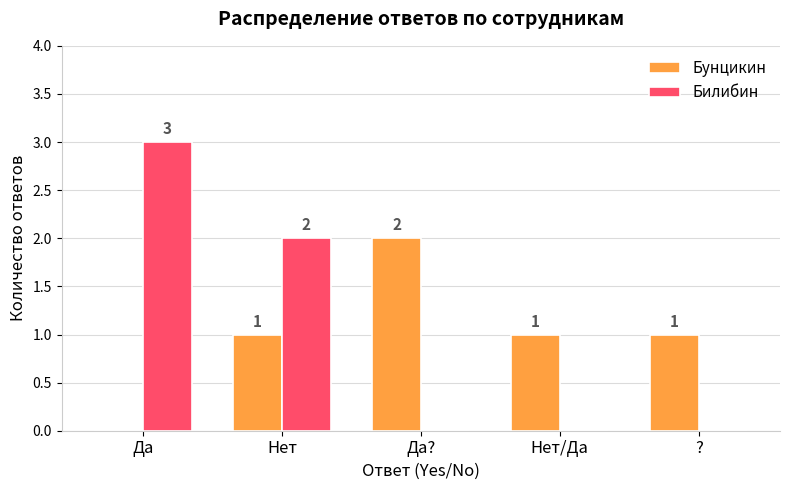

Is the value of Бунцикин at Нет/Да greater than the value of Билибин at Да??

Yes